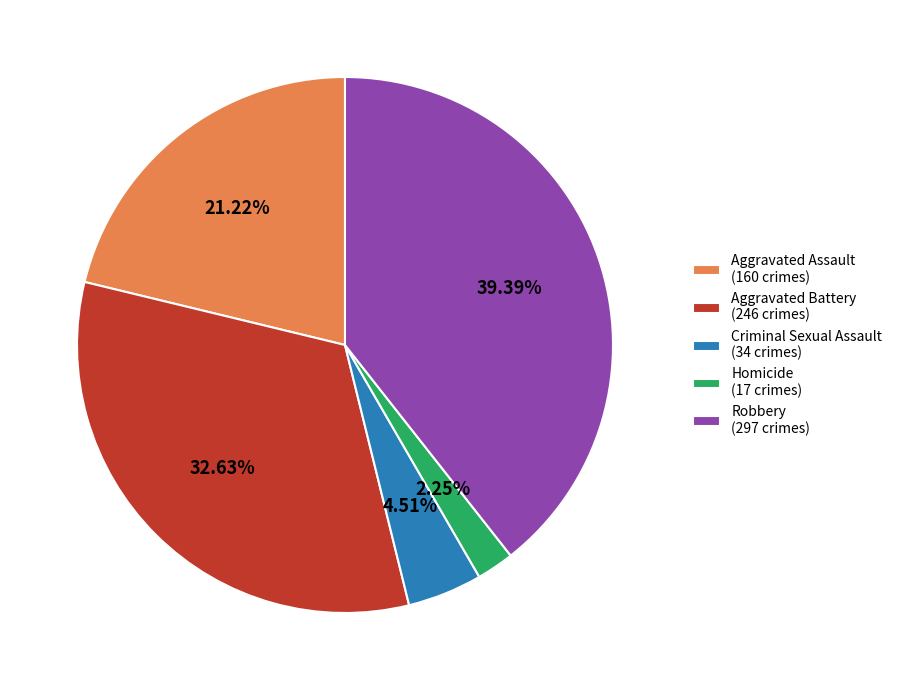

What is the largest slice in the pie chart?

Robbery